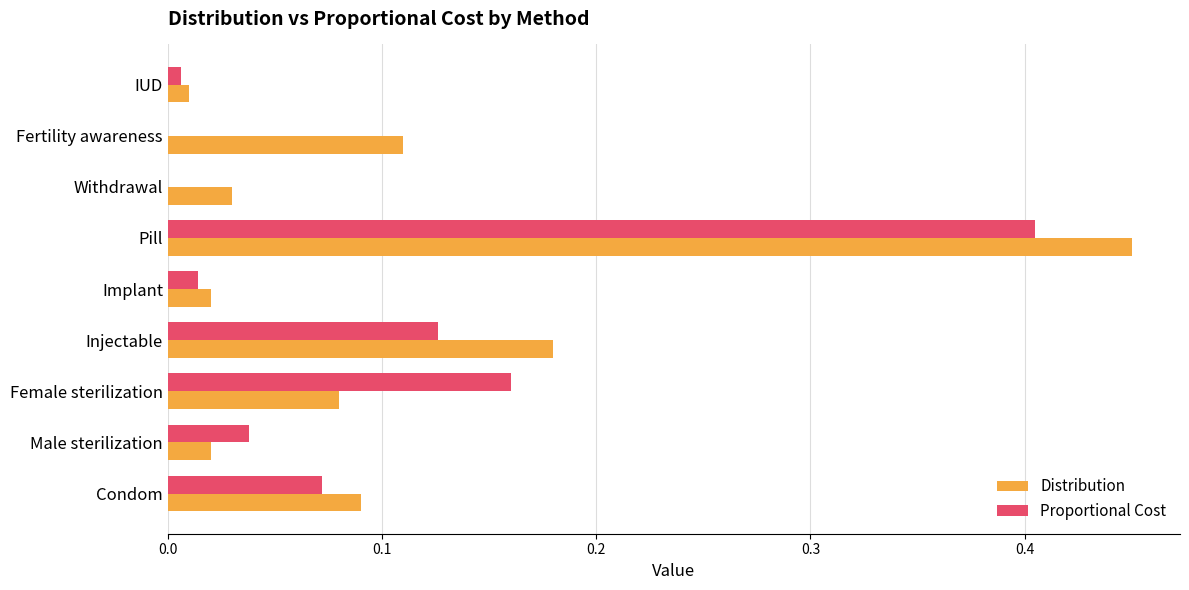

Is it true that Proportional Cost equals 0.0 at Fertility awareness?

True